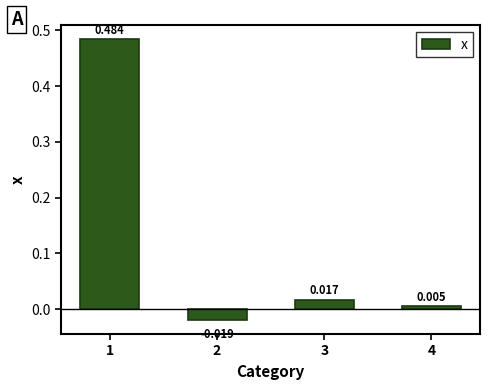

Which has a higher value, 3 or 1?

1